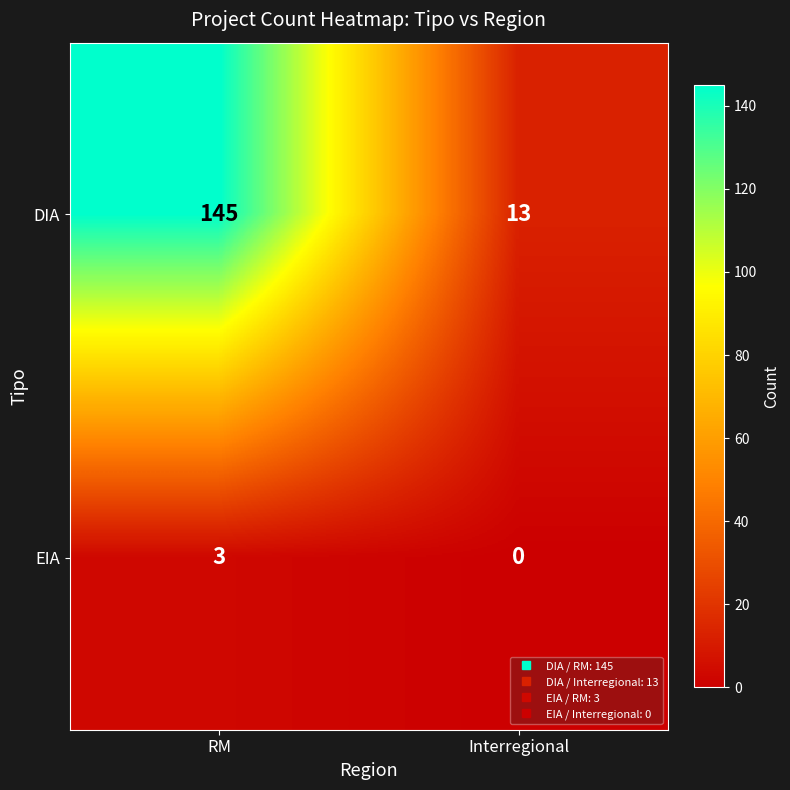

Count the number of data series in this chart.

2